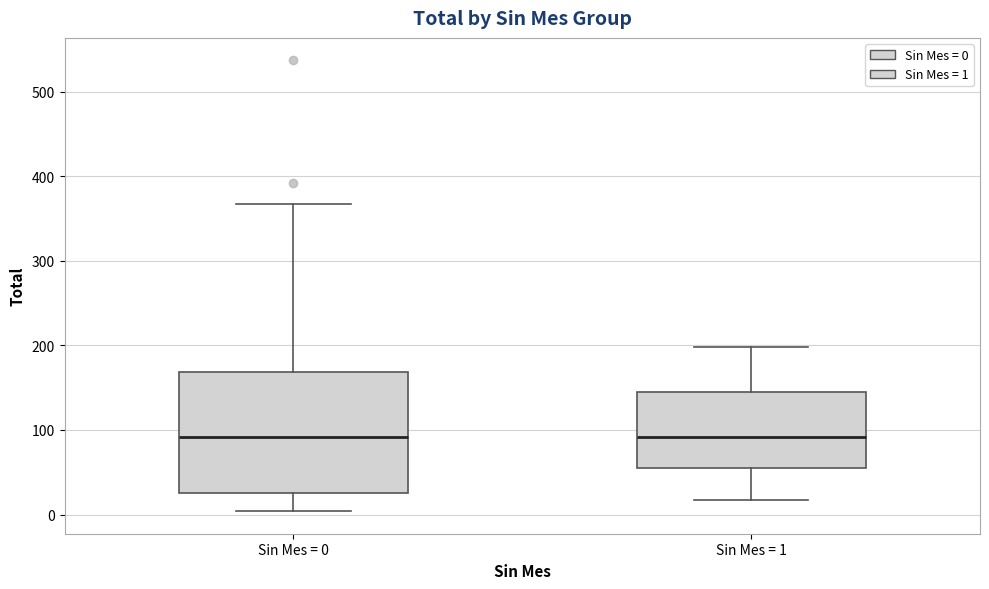

Where does the median line of the box for Sin Mes = 0 sit on the y-axis? The values are not printed on the chart, so give them approximately, as read against the axis.

90